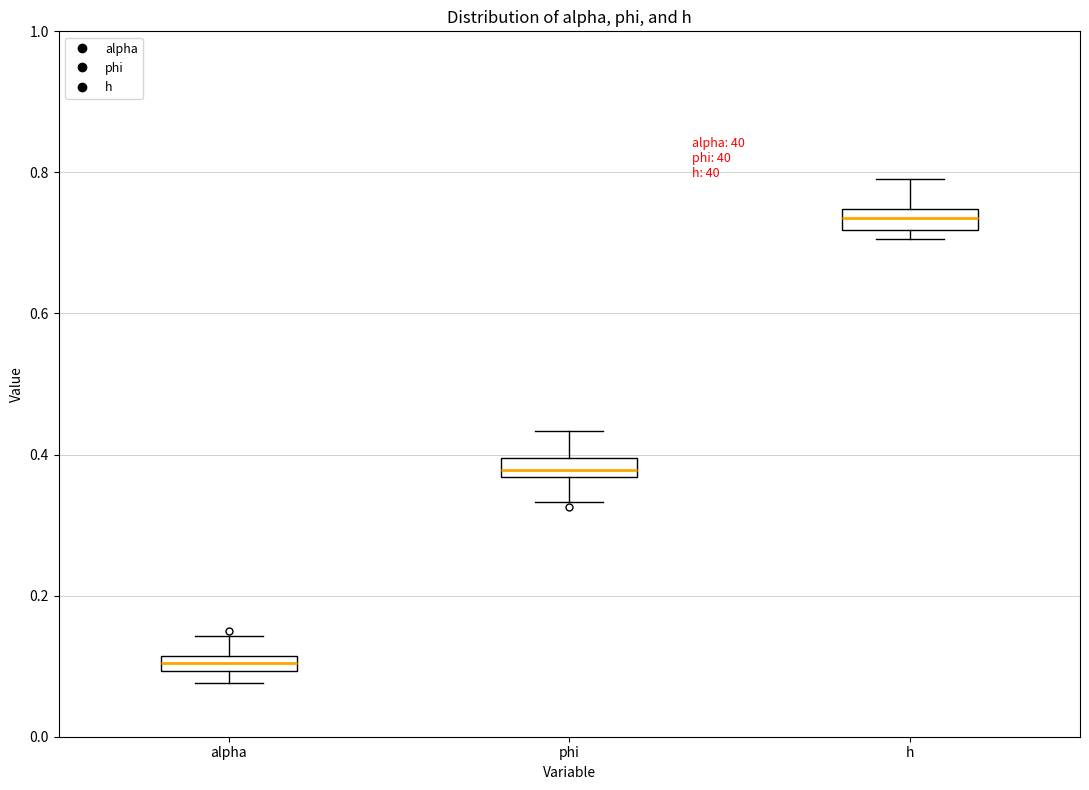

Where does the upper whisker of the box for h end on the y-axis? The values are not printed on the chart, so give them approximately, as read against the axis.

0.80